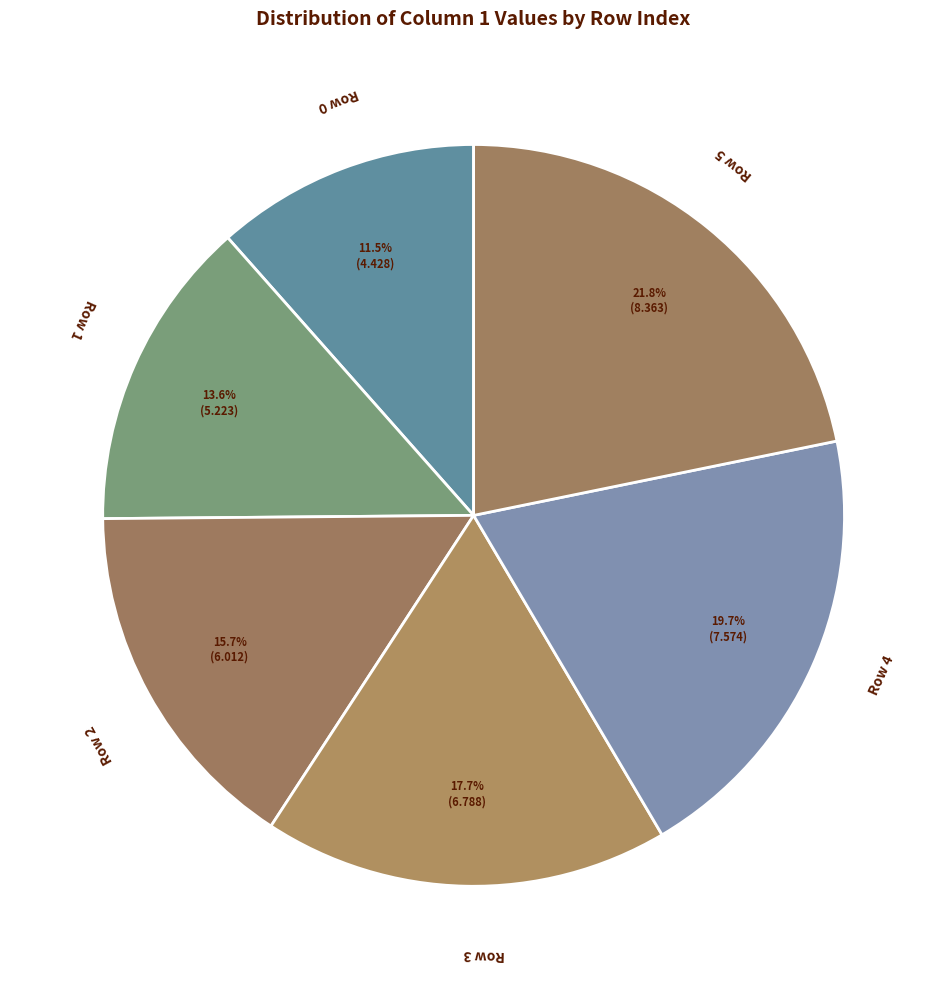

To the nearest percent, what is the average slice percentage?

17%